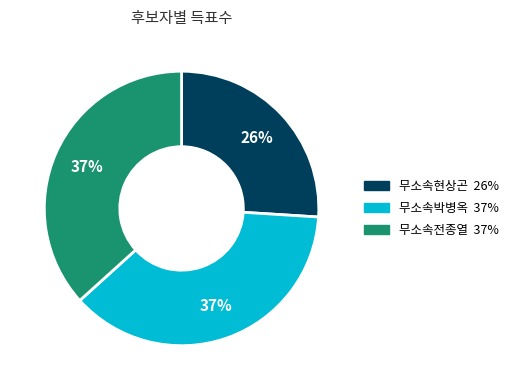

Does 무소속박병옥 account for over 50% of the chart?

No